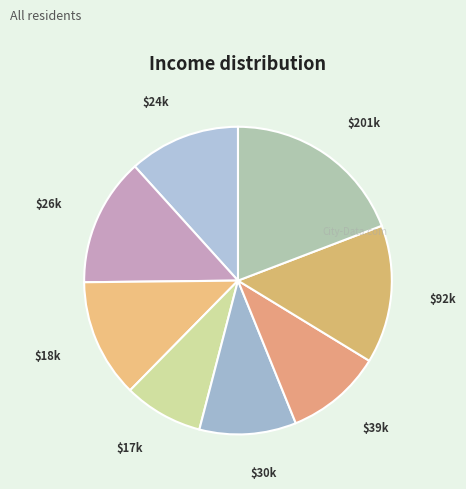

Is there a majority slice in this chart?

No